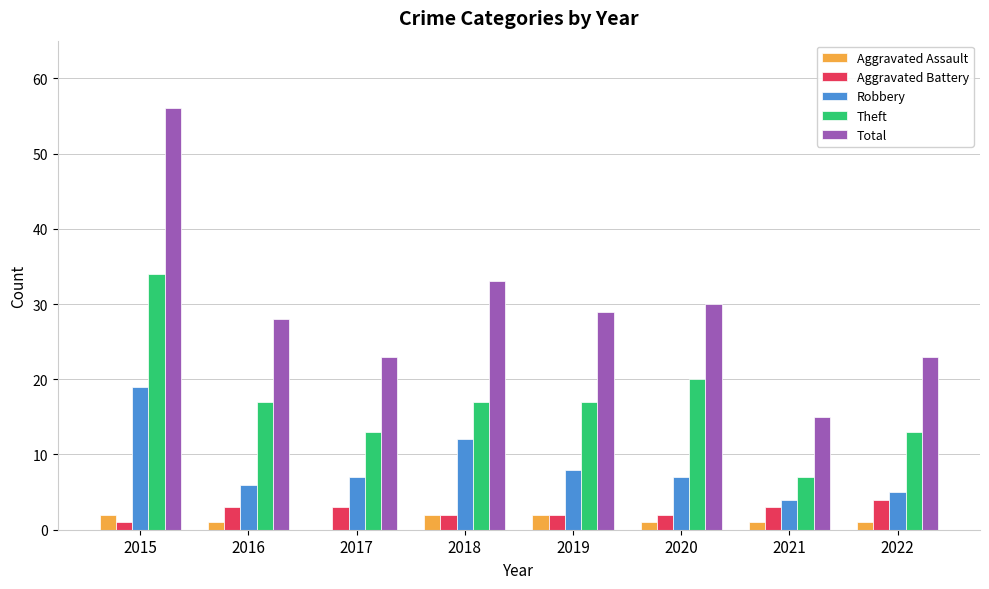

Reading right to left, what are all the values shown in this chart?

Aggravated Assault: 1	1	1	2	2	0	1	2
Aggravated Battery: 4	3	2	2	2	3	3	1
Robbery: 5	4	7	8	12	7	6	19
Theft: 13	7	20	17	17	13	17	34
Total: 23	15	30	29	33	23	28	56